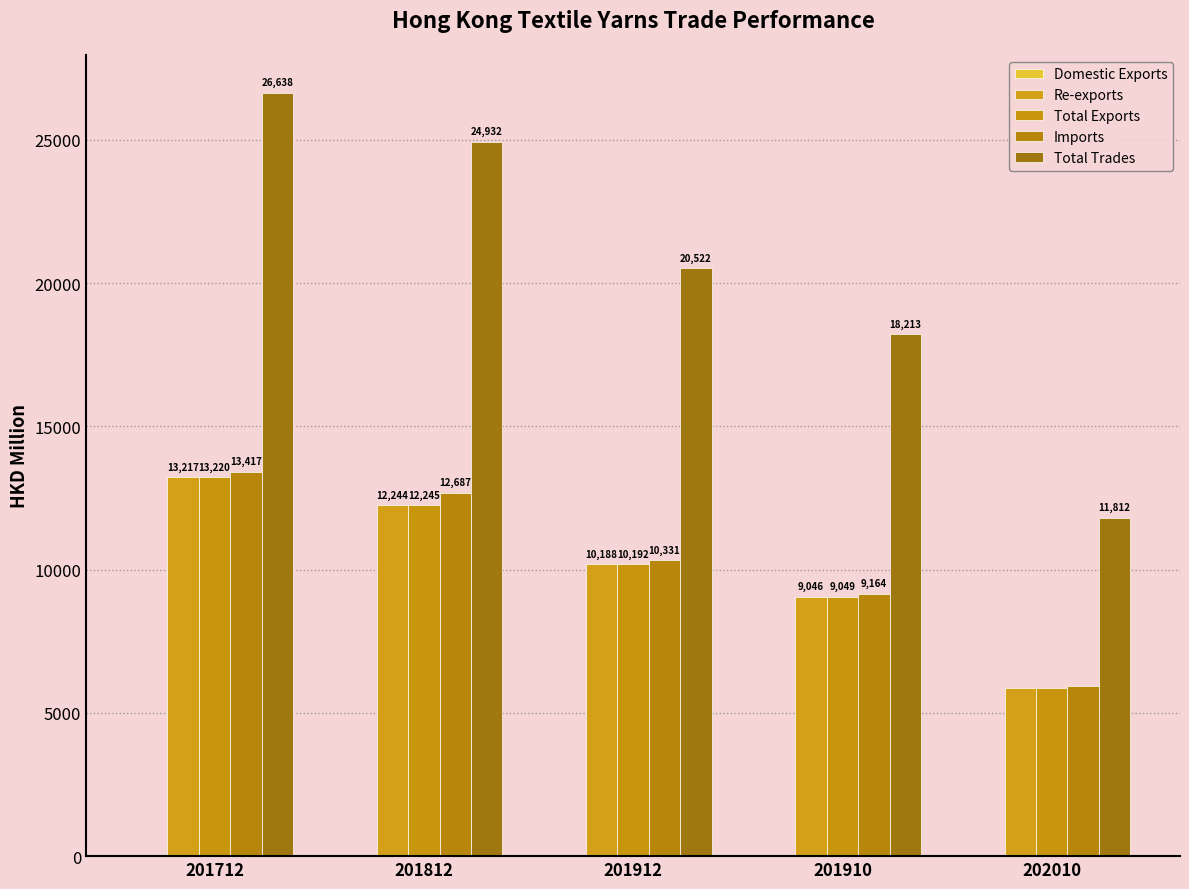

How many categories are shown in the chart?

5